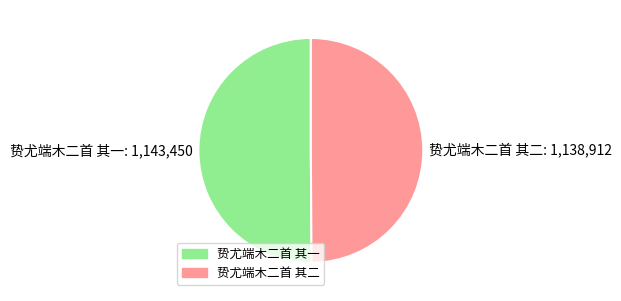

Is the sum of 贽尤端木二首 其二 and 贽尤端木二首 其一 greater than half?

Yes